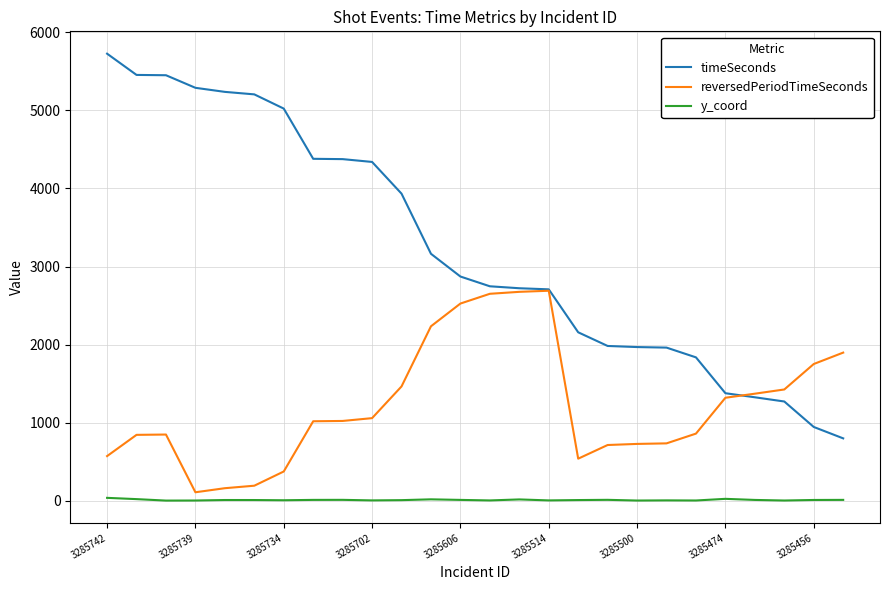

What is the difference between the maximum and minimum values in the y_coord series?

35.1